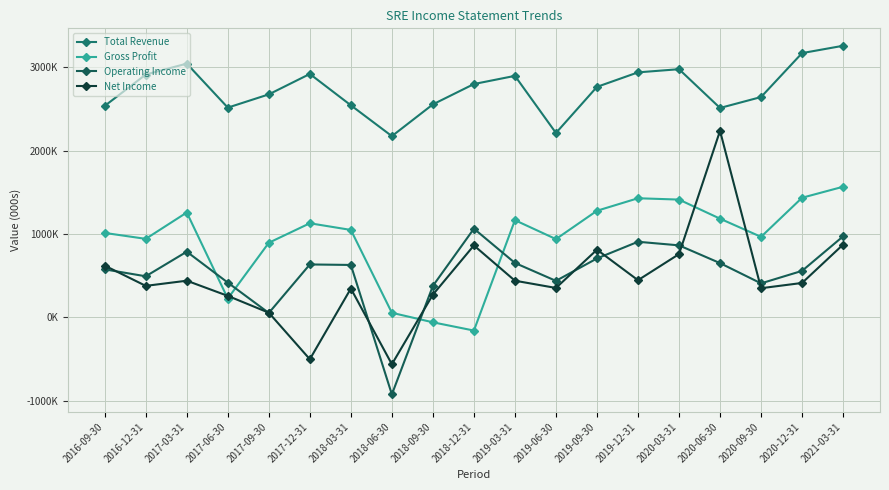

Between 2019-06-30 and 2019-12-31, which series saw the biggest shift?

Total Revenue